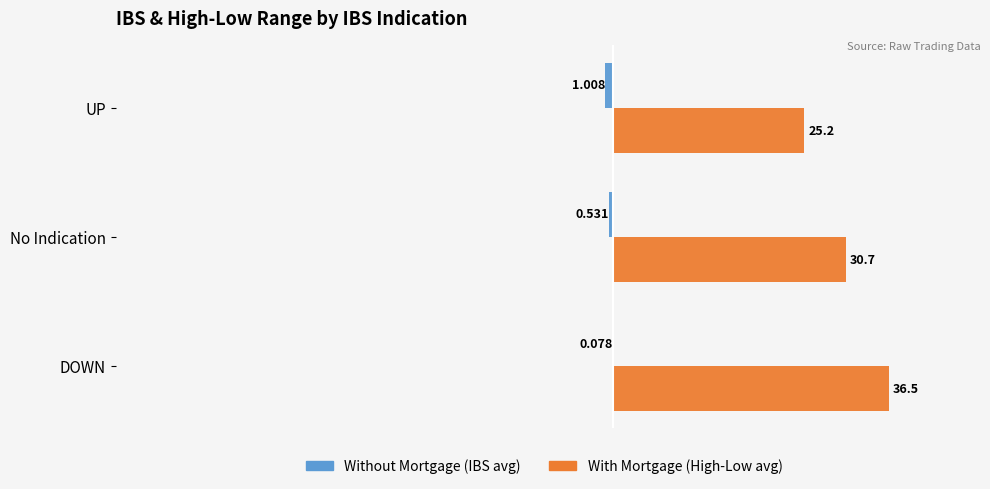

Which category has the highest value across all series?

DOWN